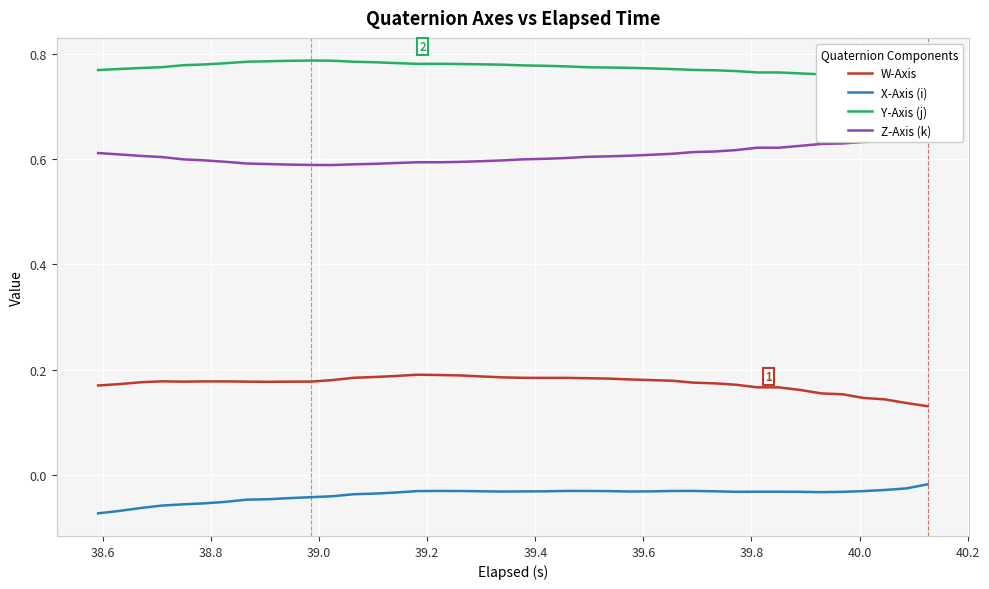

What are all the series names shown in the legend?

W-Axis, X-Axis (i), Y-Axis (j), Z-Axis (k)